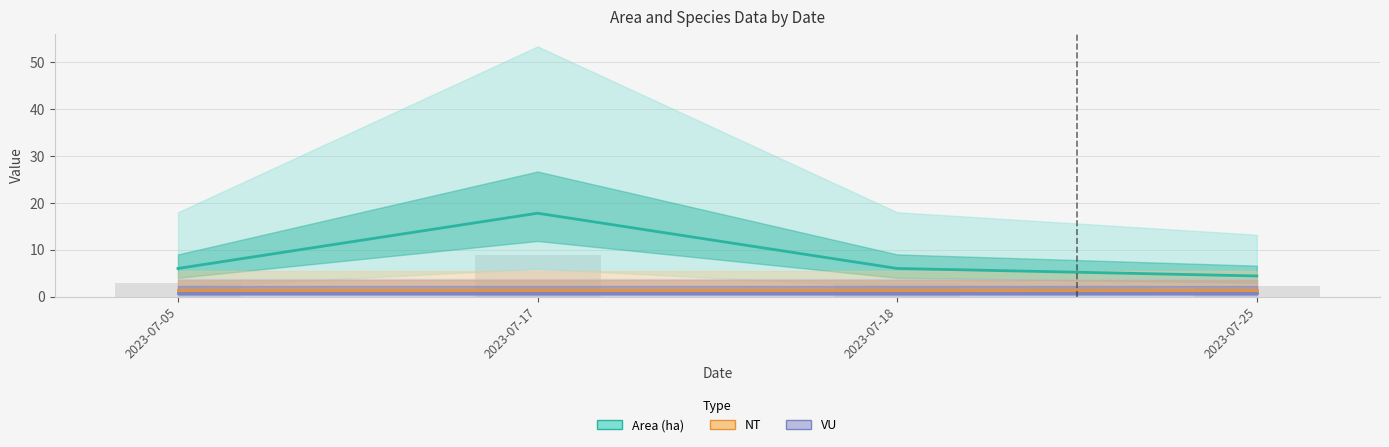

Which series has the largest total across all categories?

Area (ha)